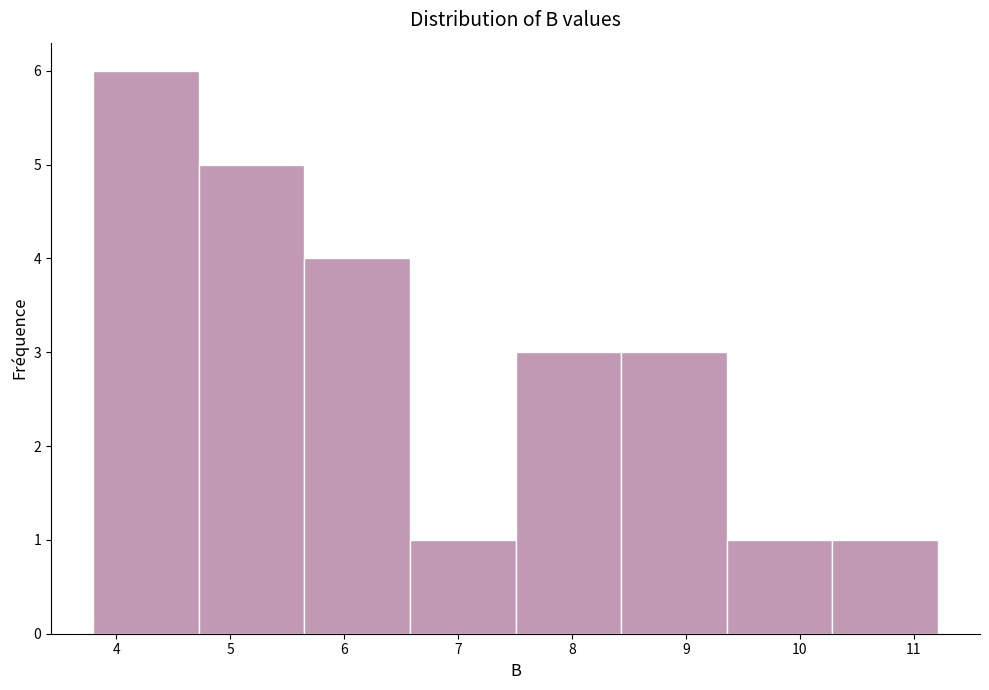

What is the height of the bar covering 7.5 to 8.4 on the x-axis? Neither the bar edges nor the heights are printed on the chart, so give them approximately, as read against the axes.

3